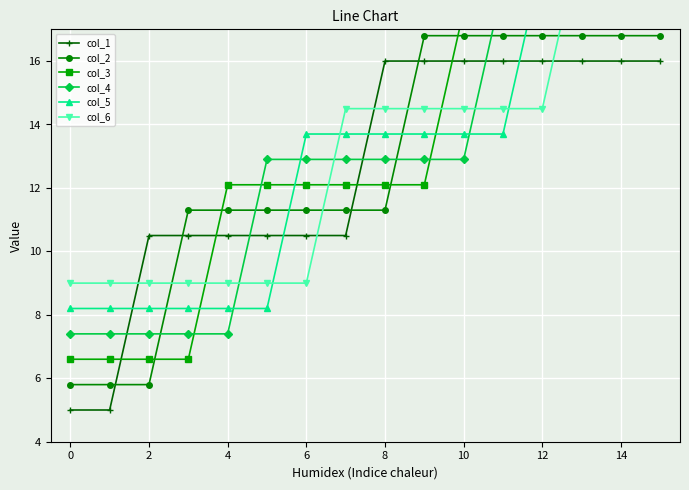

What is the sum of all col_6 values?

210.0